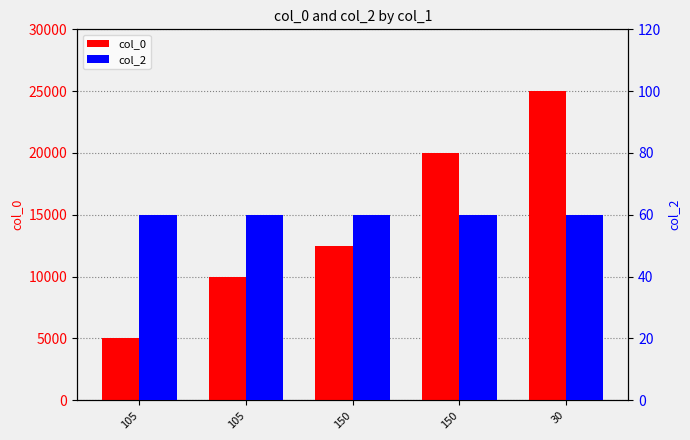

Which series has the largest range (max minus min)?

col_0